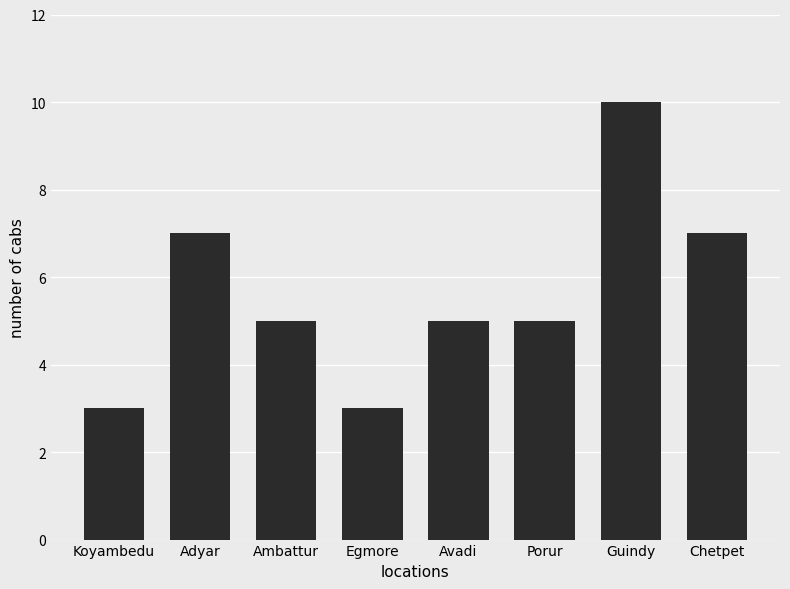

Reading left to right, extract all data points from this chart.

3	7	5	3	5	5	10	7